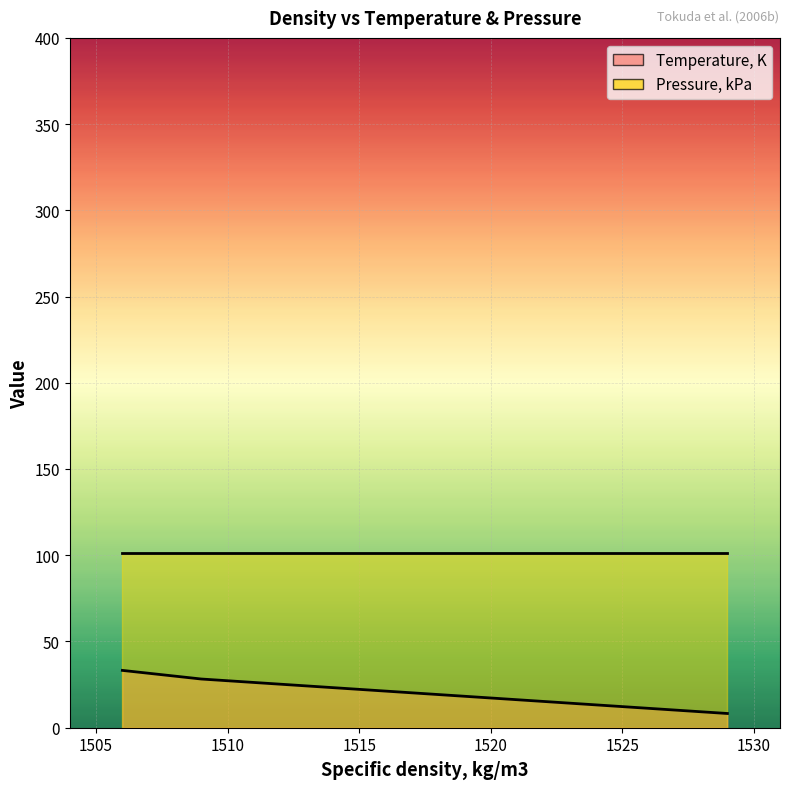

True or false: the data has more than 2 interior local peaks.

False